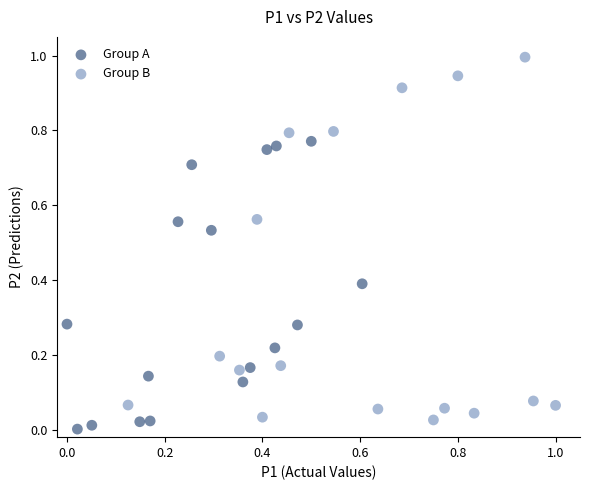

Which series contains the highest Y value?

Group B